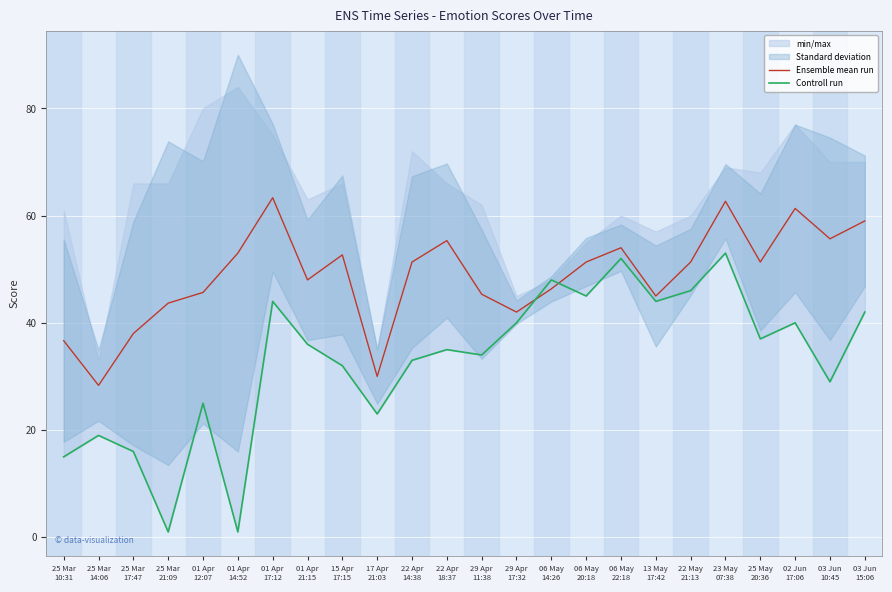

What is the total value across all series at 03 Jun
10:45?

84.7